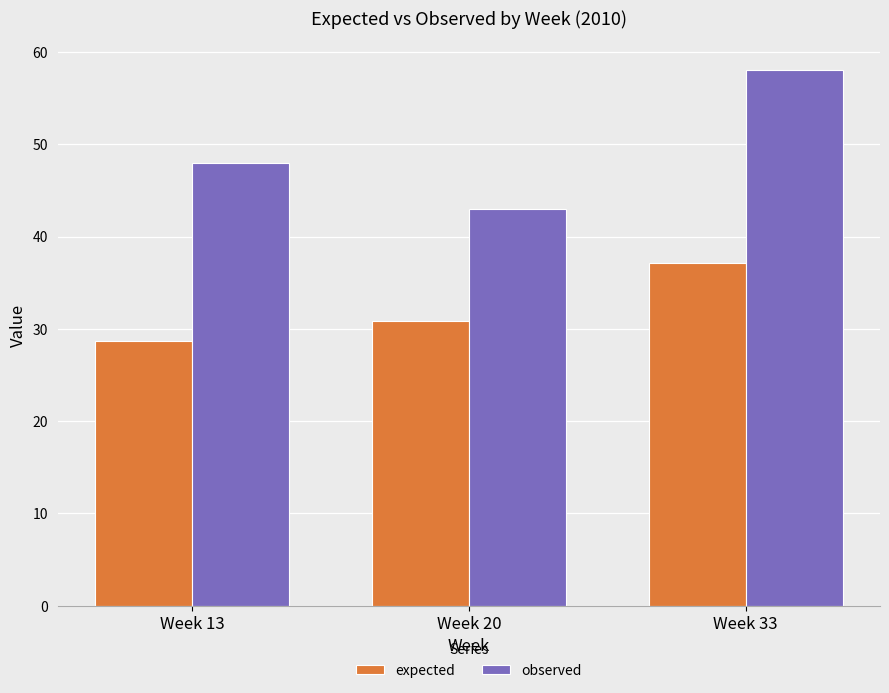

Between Week 13 and Week 33, which series saw the biggest shift?

observed